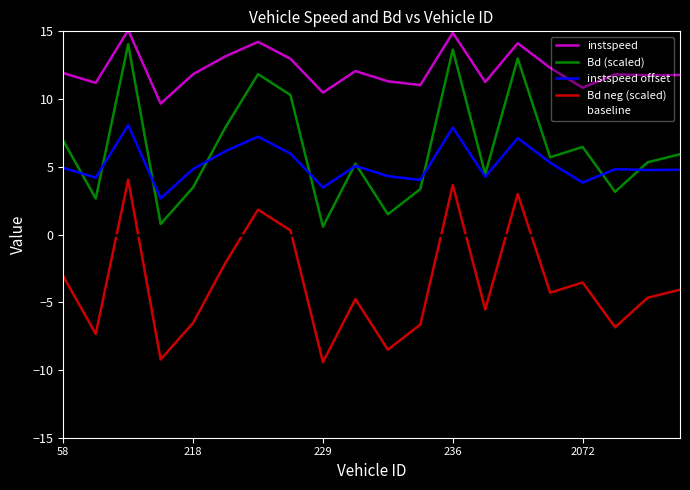

What is the smallest value displayed?

-9.4